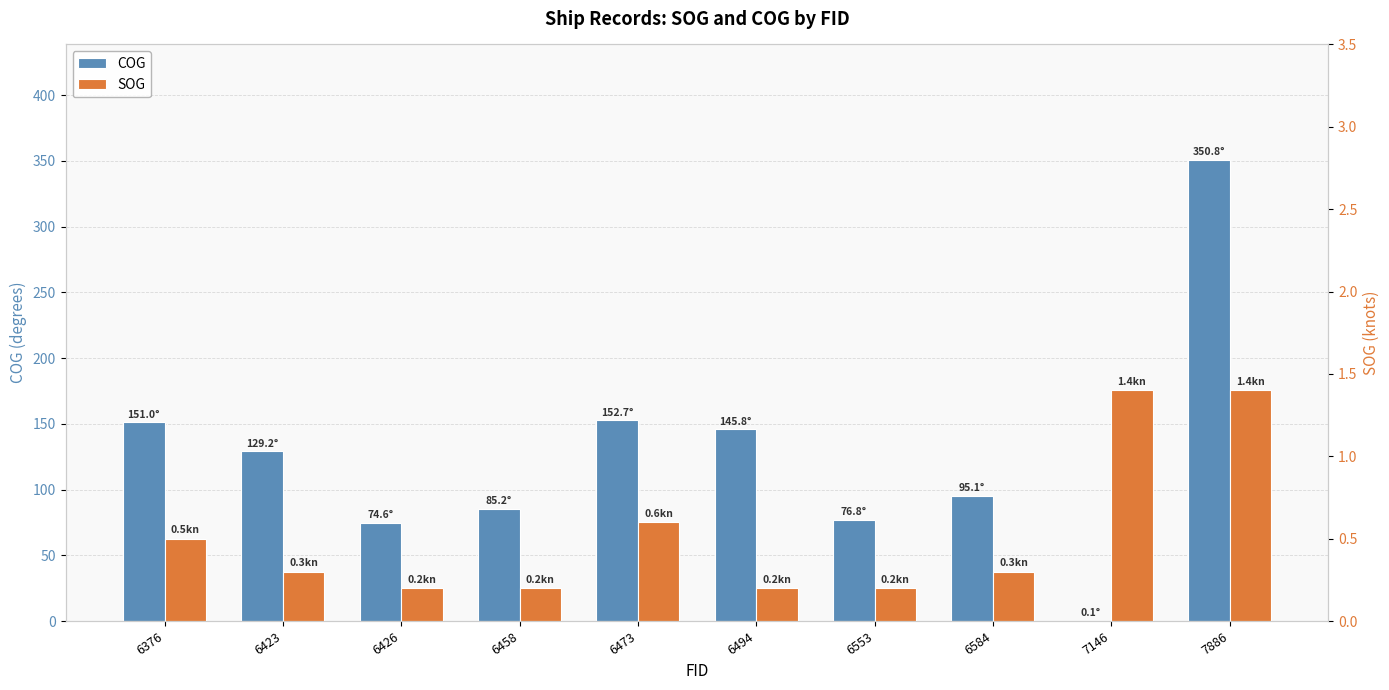

At how many categories does at least one series exceed 157?

1